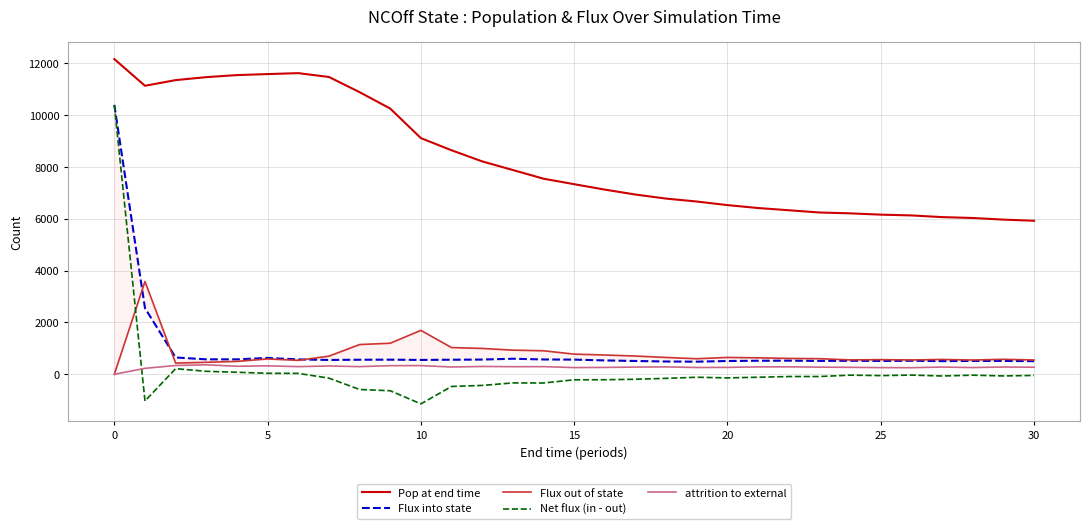

What is the minimum value for Net flux (in - out)?

-1140